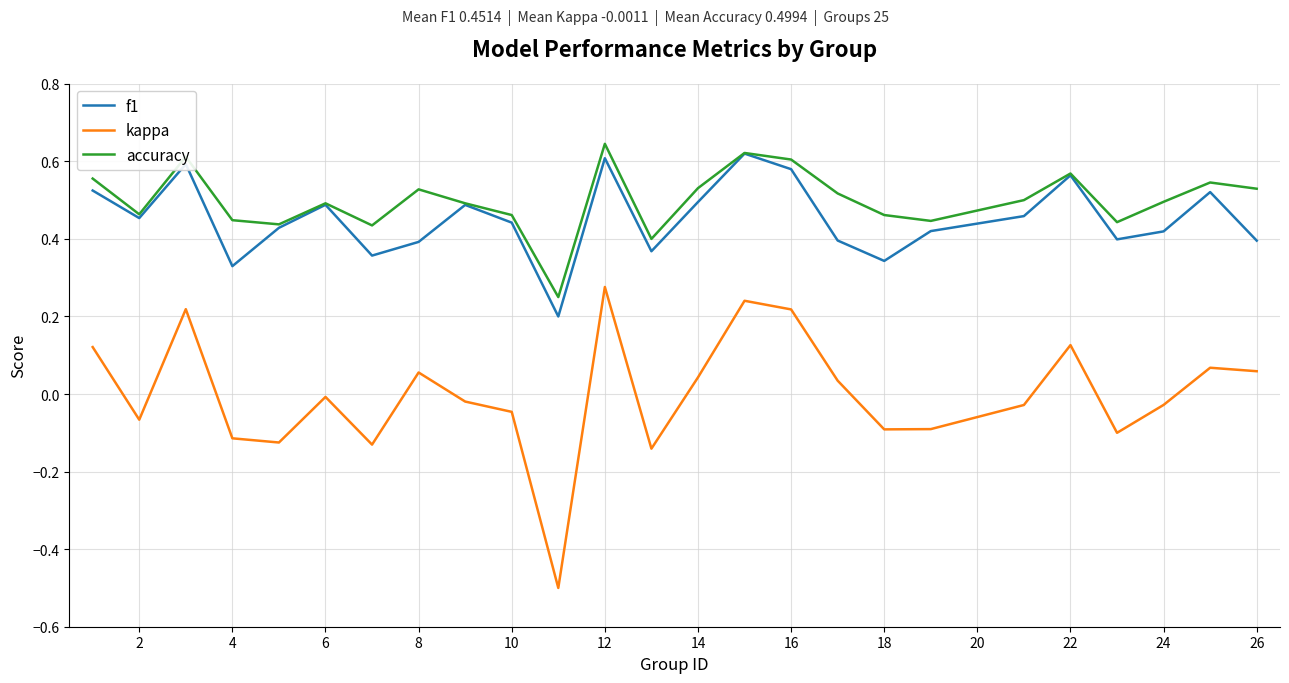

What is the smallest value displayed?

-0.5